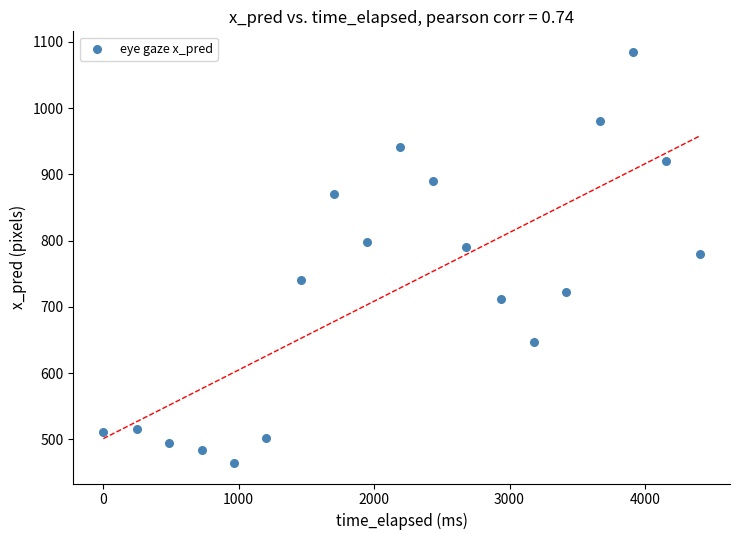

What is the range of Y values (max minus min)?

620.4